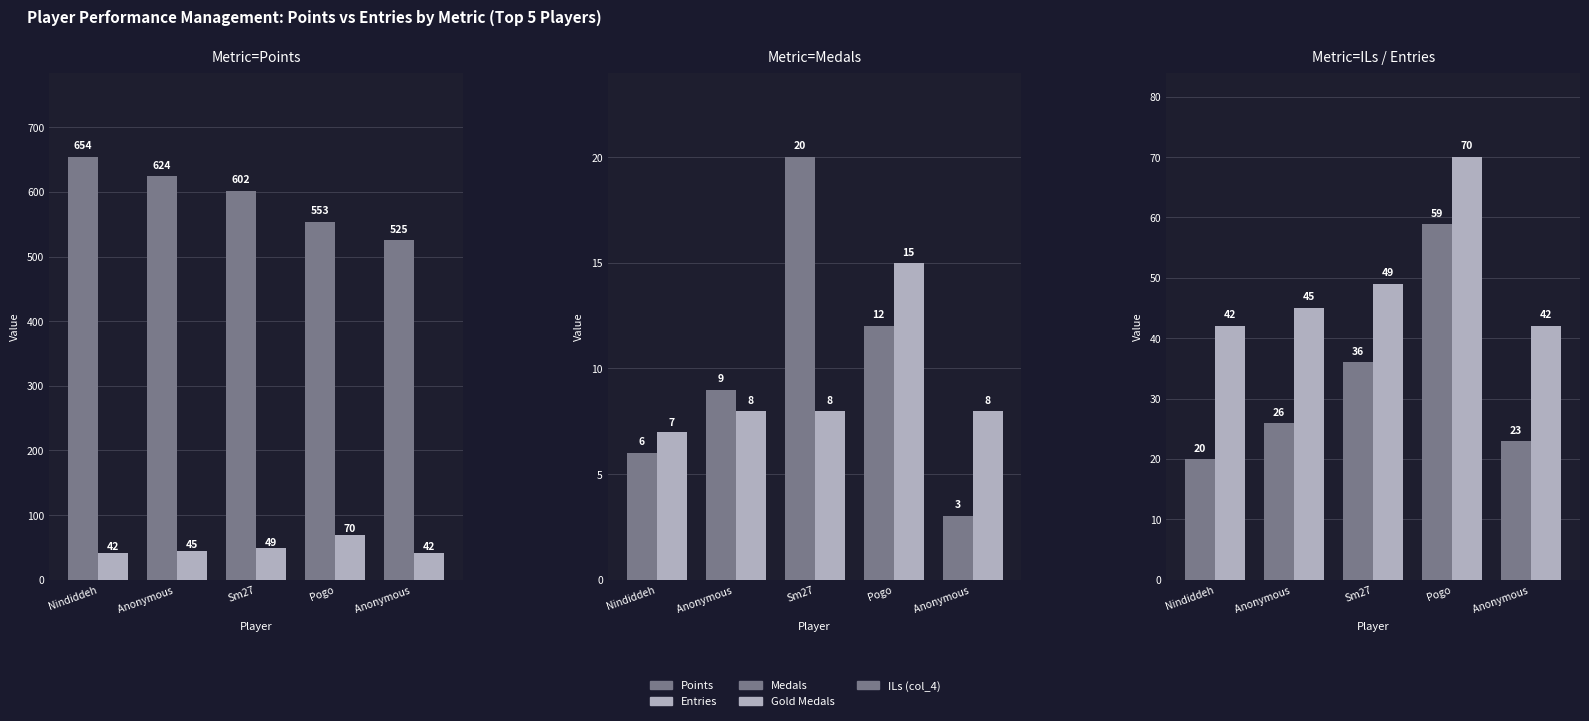

Is it true that Entries equals 42 at Nindiddeh?

True